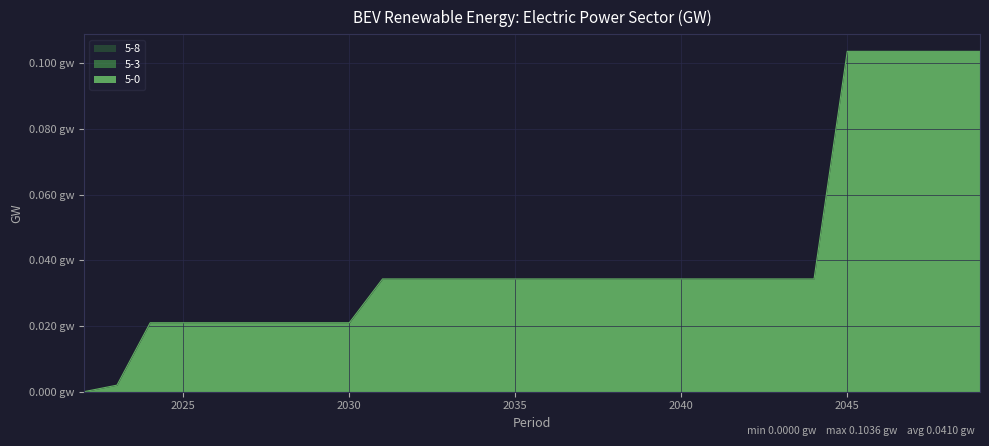

What is the maximum value shown in the chart?

0.1